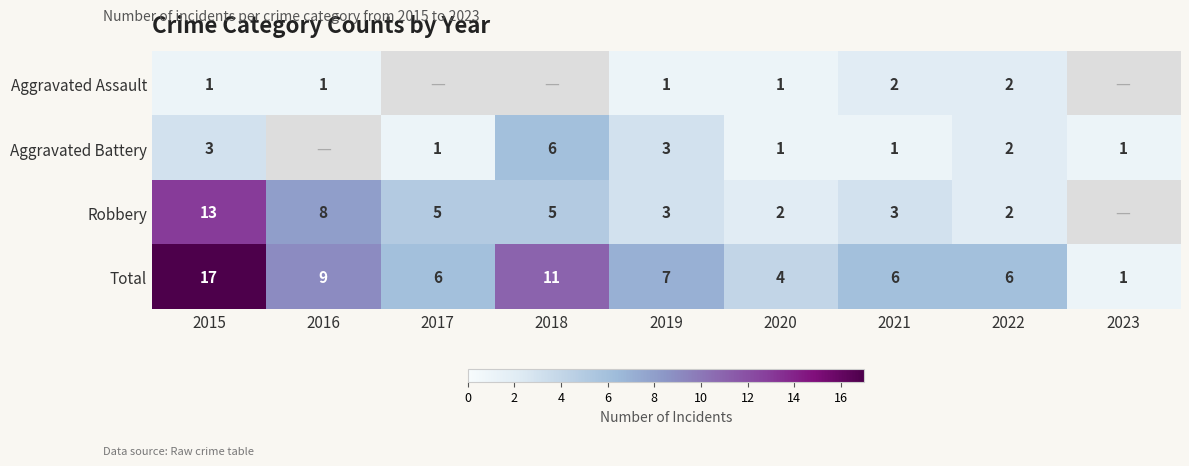

What is the spread (max minus min) of values at 2019?

6